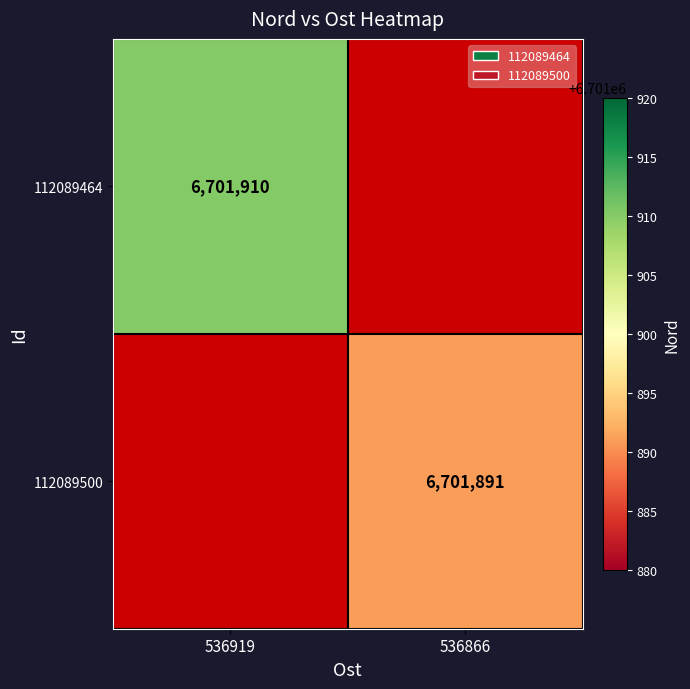

Which category has the lowest value across all series?

536866